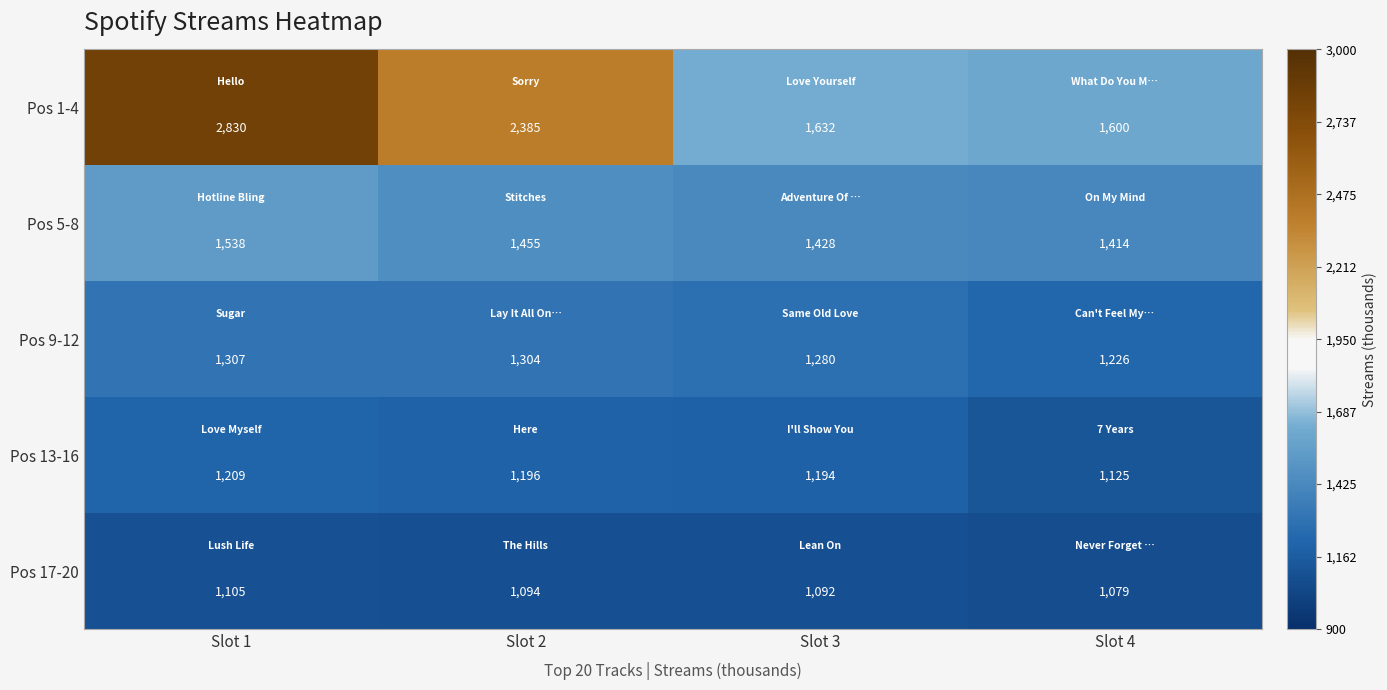

Which series changed the most between Slot 2 and Slot 3?

Pos 1-4